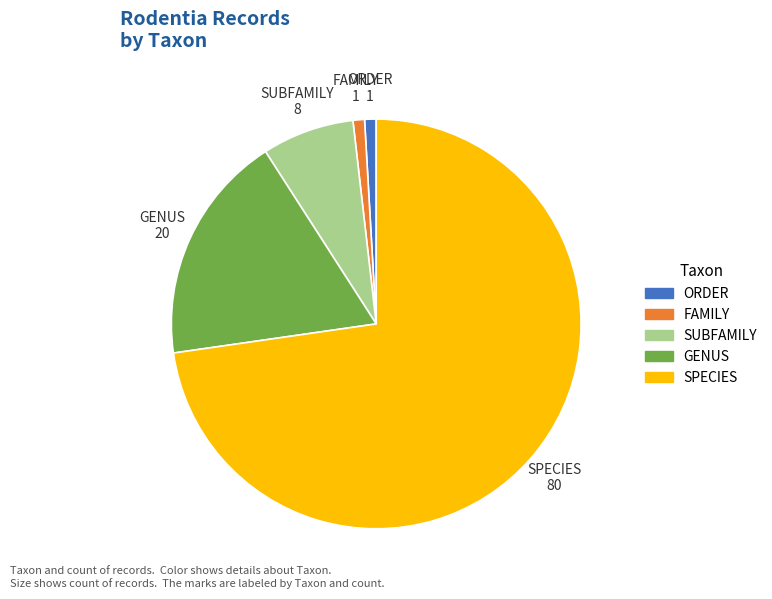

Do SUBFAMILY and GENUS together represent more than half of the pie?

No